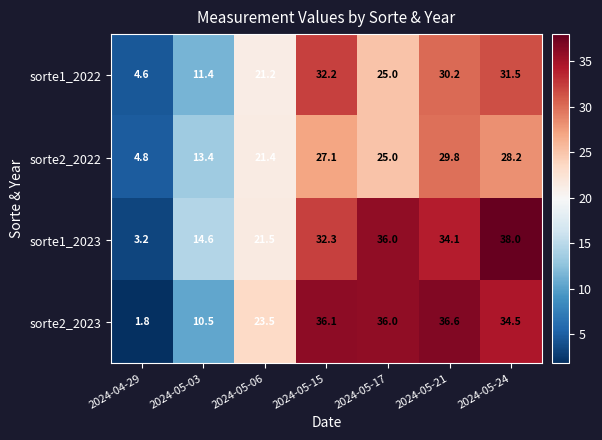

Reading left to right, transcribe all the data shown in this chart.

sorte1_2022: 4.6	11.4	21.2	32.2	25.0	30.2	31.5
sorte2_2022: 4.8	13.4	21.4	27.1	25.0	29.8	28.2
sorte1_2023: 3.2	14.6	21.5	32.3	36.0	34.1	38.0
sorte2_2023: 1.8	10.5	23.5	36.1	36.0	36.6	34.5